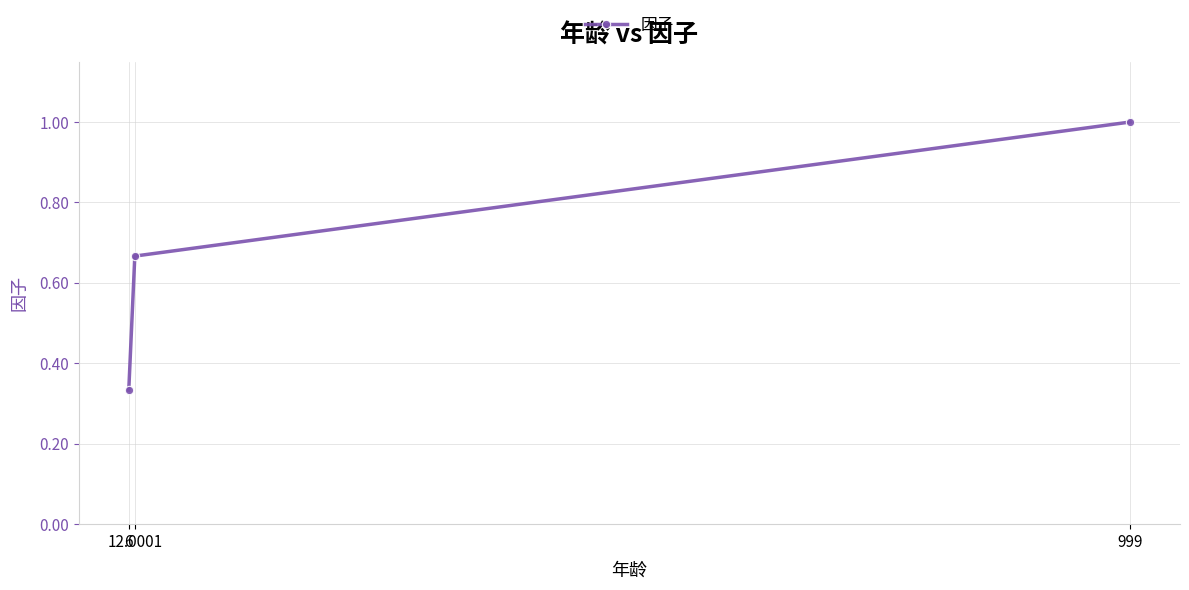

Rank the categories by value from lowest to highest.

6, 12.0001, 999